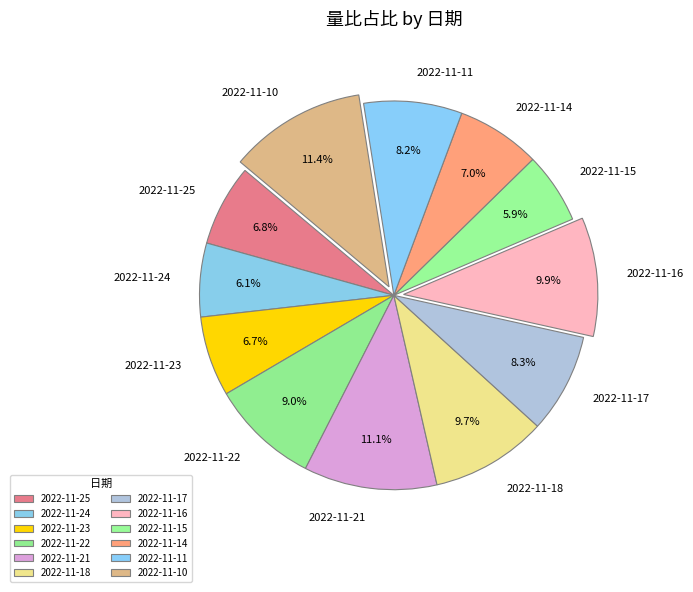

To the nearest percent, what portion does 2022-11-25 represent?

7%